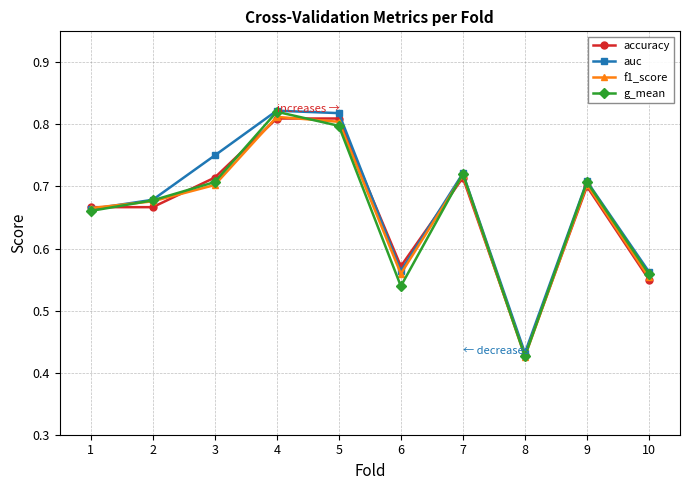

Is it true that g_mean equals 0.8 at 4?

True